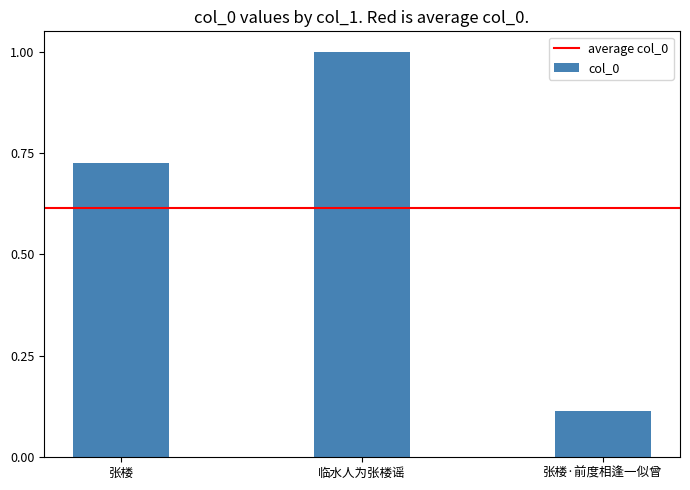

Which label corresponds to the smallest value in the chart?

张楼·前度相逢一似曾